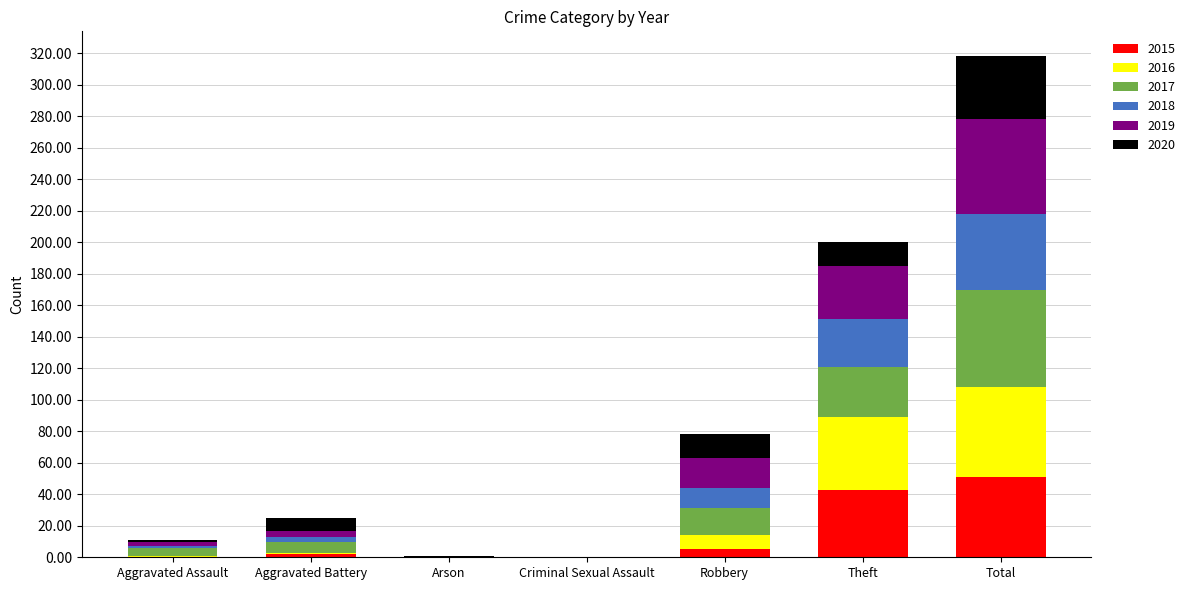

What is the maximum value for 2015?

51